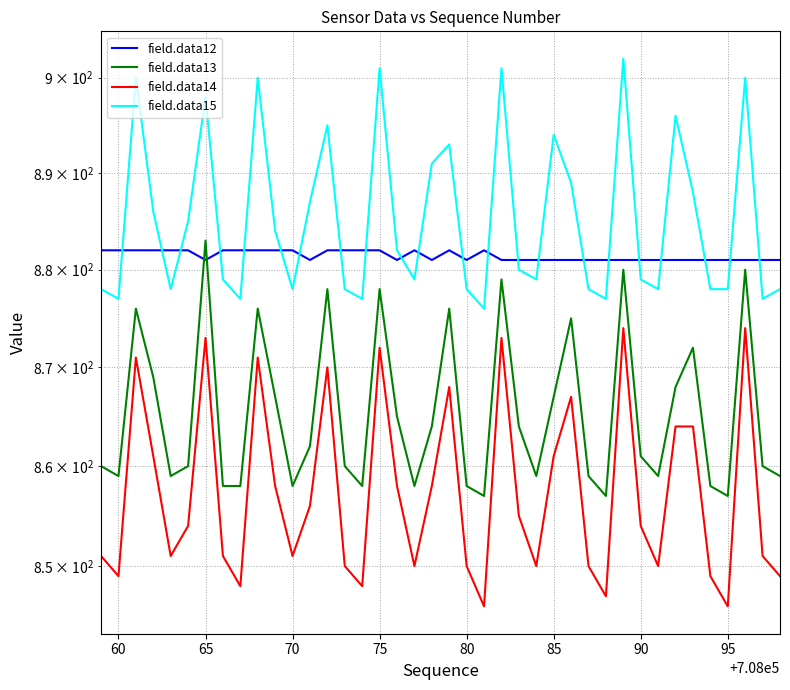

What is the average value of the field.data12 series?

881